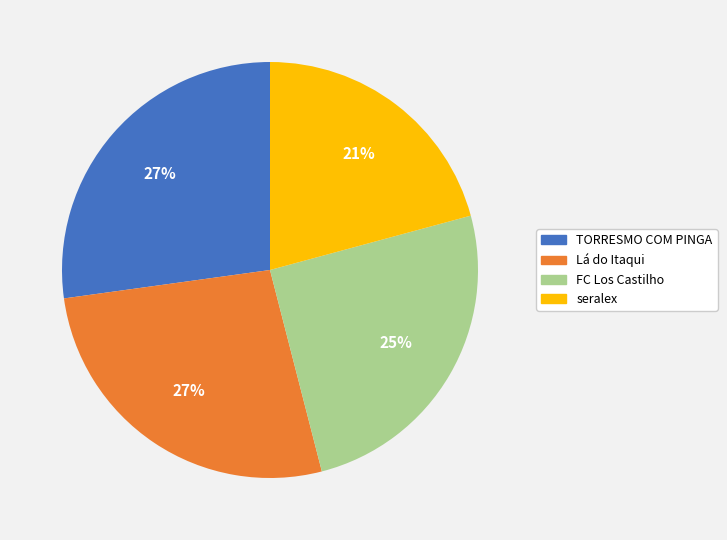

Is there a majority slice in this chart?

No